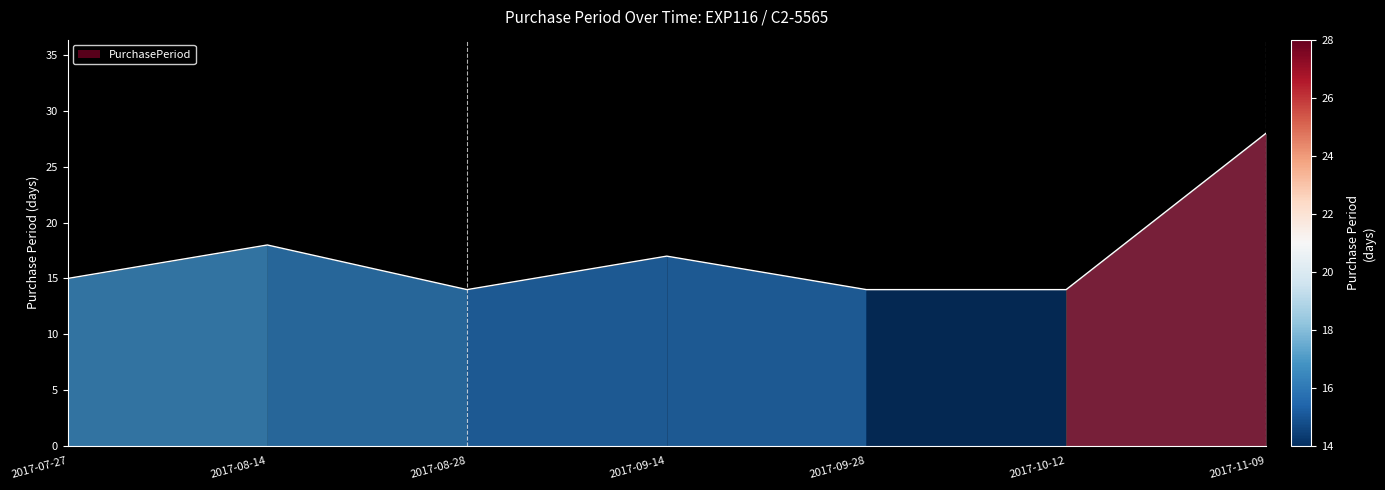

Rank the categories by value from highest to lowest.

2017-11-09, 2017-08-14, 2017-09-14, 2017-07-27, 2017-08-28, 2017-09-28, 2017-10-12